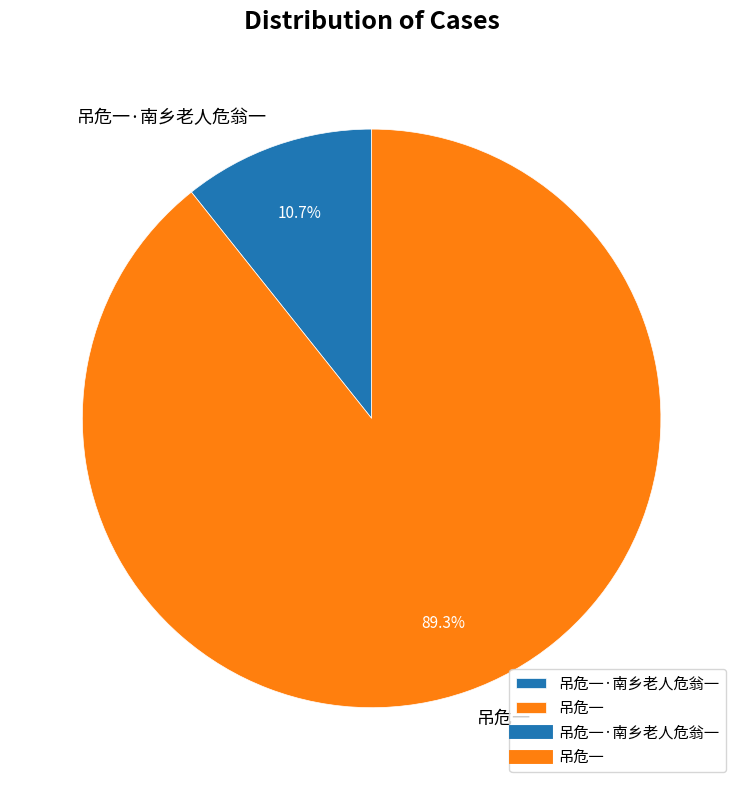

How many segments does this pie chart have?

2